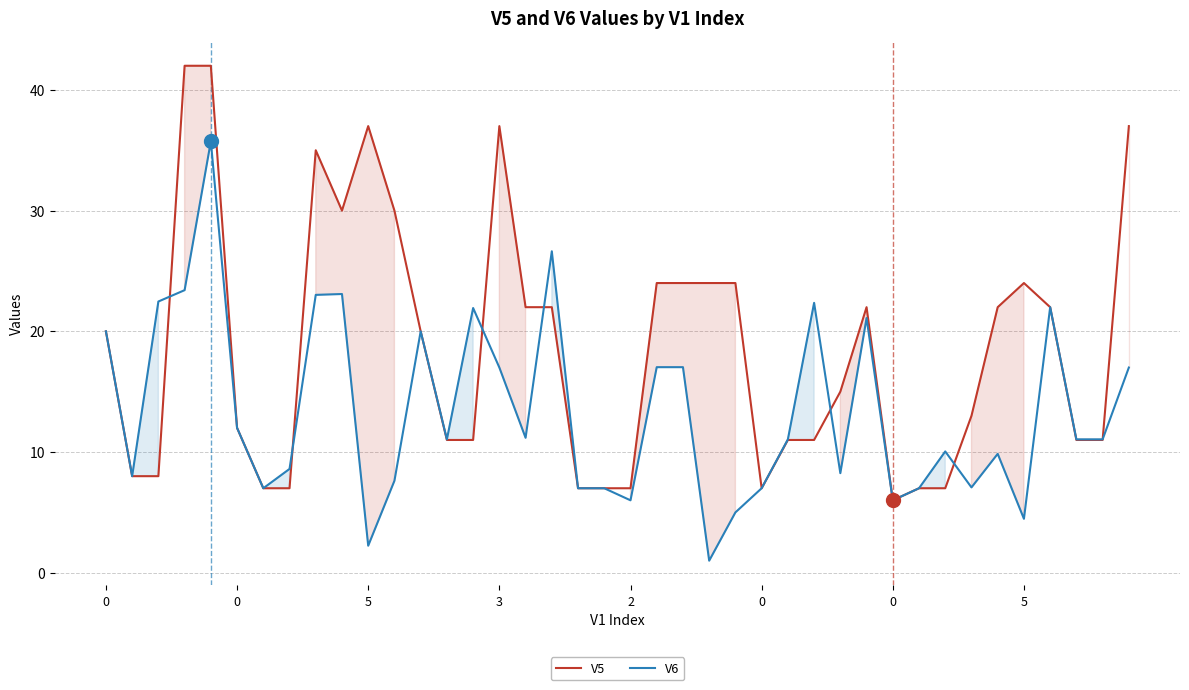

Reading right to left, list all the values displayed in this chart.

V5: 37.0	11.0	11.0	22.0	24.0	22.0	13.0	7.0	7.0	6.0	22.0	15.0	11.0	11.0	7.0	24.0	24.0	24.0	24.0	7.0	7.0	7.0	22.0	22.0	37.0	11.0	11.0	20.0	30.0	37.0	30.0	35.0	7.0	7.0	12.0	42.0	42.0	8.0	8.0	20.0
V6: 17.0	11.1	11.1	22.0	4.5	9.8	7.1	10.1	7.0	6.0	21.1	8.2	22.4	11.1	7.0	5.0	1.0	17.0	17.0	6.0	7.0	7.0	26.6	11.2	17.0	21.9	11.1	20.0	7.6	2.2	23.1	23.0	8.6	7.0	12.0	35.7	23.4	22.5	8.0	20.0